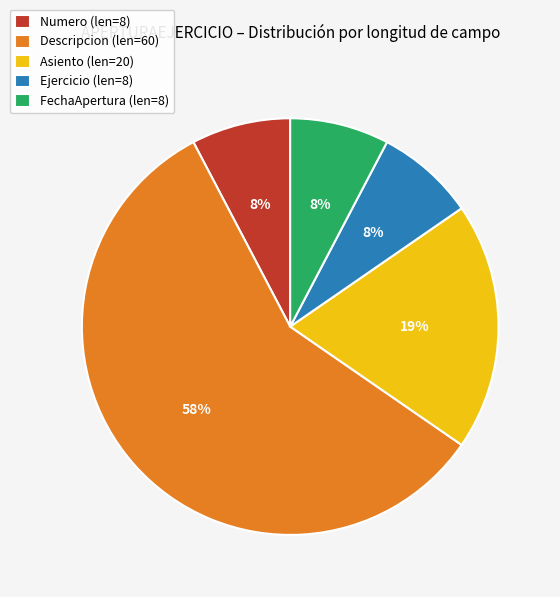

How many slices are in this pie chart?

5